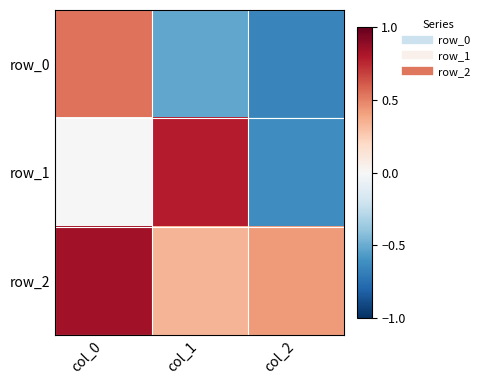

What is the difference between the maximum and minimum values in the row_0 series?

1.2